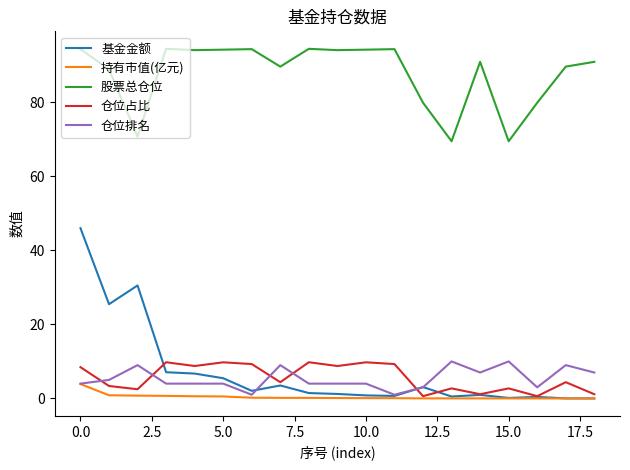

Which series has the largest total across all categories?

股票总仓位